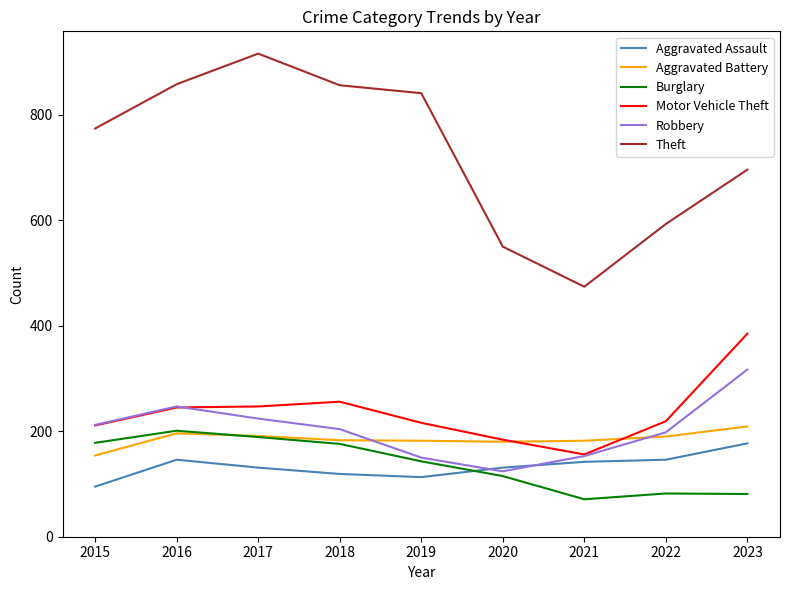

The value of Motor Vehicle Theft at 2020 is 243. True or false?

False